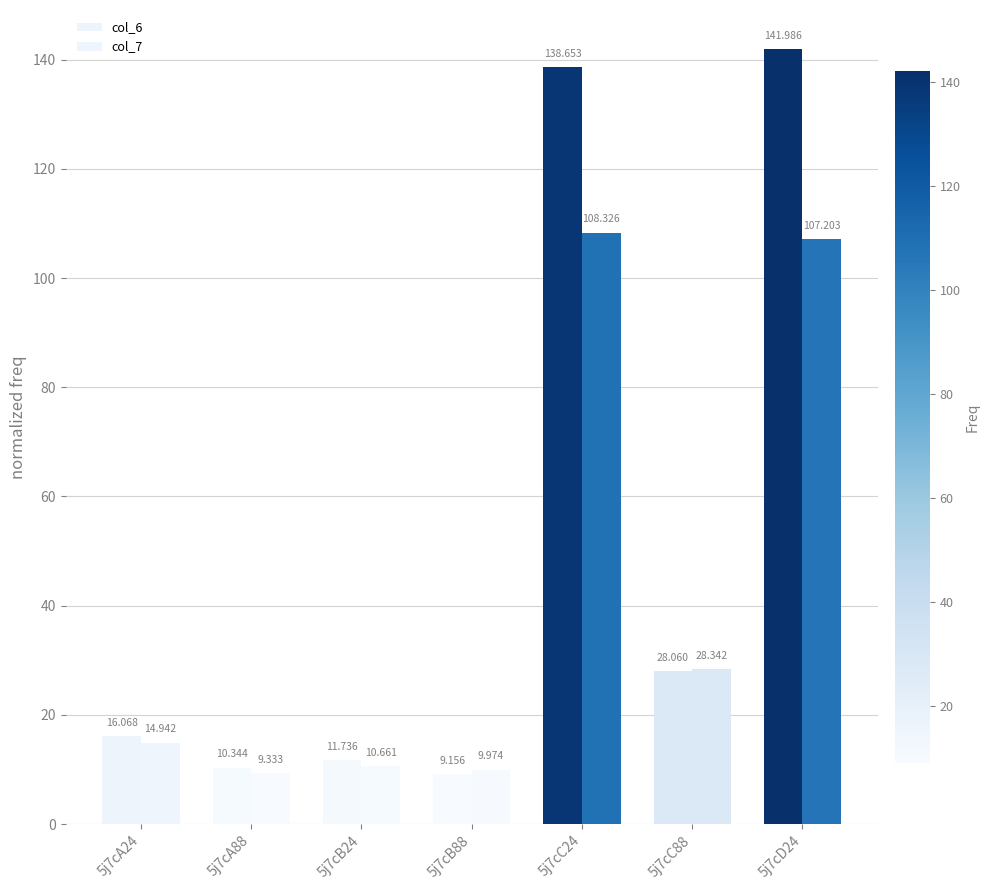

How many bars are there in each group?

2